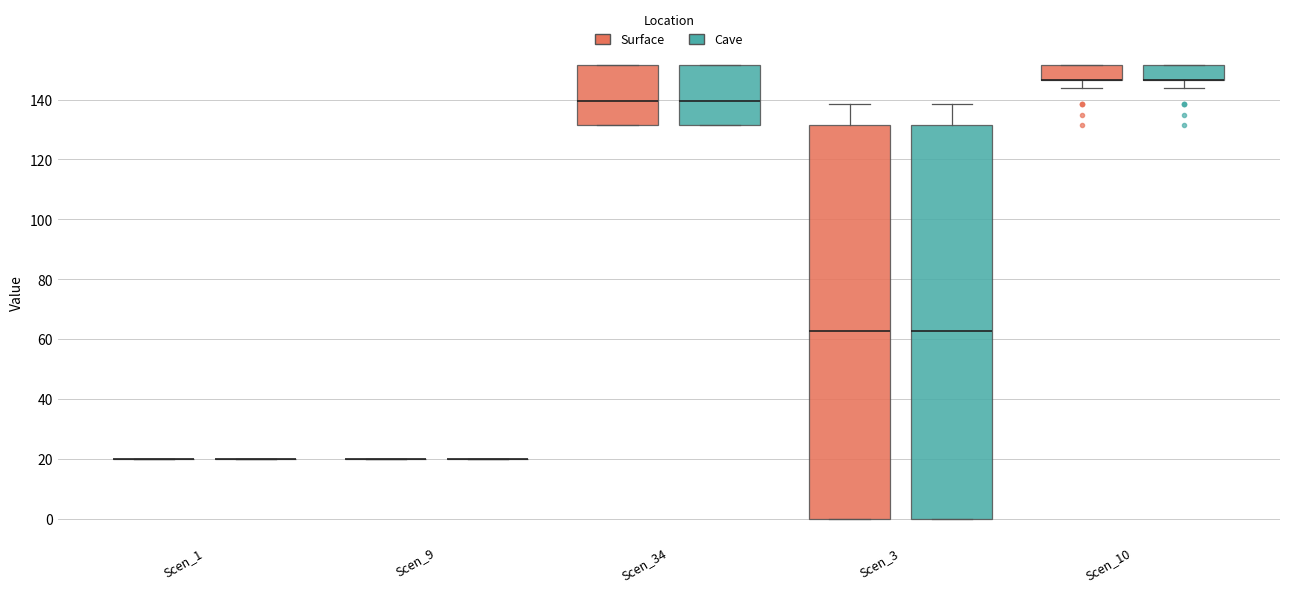

Reading left to right, transcribe this box plot: for each box, give where its median line is, the range the box spans, and where its two whiskers end, as read against the y-axis. The values are not printed on the chart, so give them approximately, as read against the axis.

Scen_1 (Surface): box collapsed to a line at 20, whiskers 20 to 20
Scen_1 (Cave): box collapsed to a line at 20, whiskers 20 to 20
Scen_9 (Surface): box collapsed to a line at 20, whiskers 20 to 20
Scen_9 (Cave): box collapsed to a line at 20, whiskers 20 to 20
Scen_34 (Surface): median 140, box 132 to 152, whiskers 132 to 152
Scen_34 (Cave): median 140, box 132 to 152, whiskers 132 to 152
Scen_3 (Surface): median 62, box 0 to 132, whiskers 0 to 138
Scen_3 (Cave): median 62, box 0 to 132, whiskers 0 to 138
Scen_10 (Surface): median 146 (drawn on the box's lower edge), box 146 to 152, whiskers 144 to 152
Scen_10 (Cave): median 146 (drawn on the box's lower edge), box 146 to 152, whiskers 144 to 152